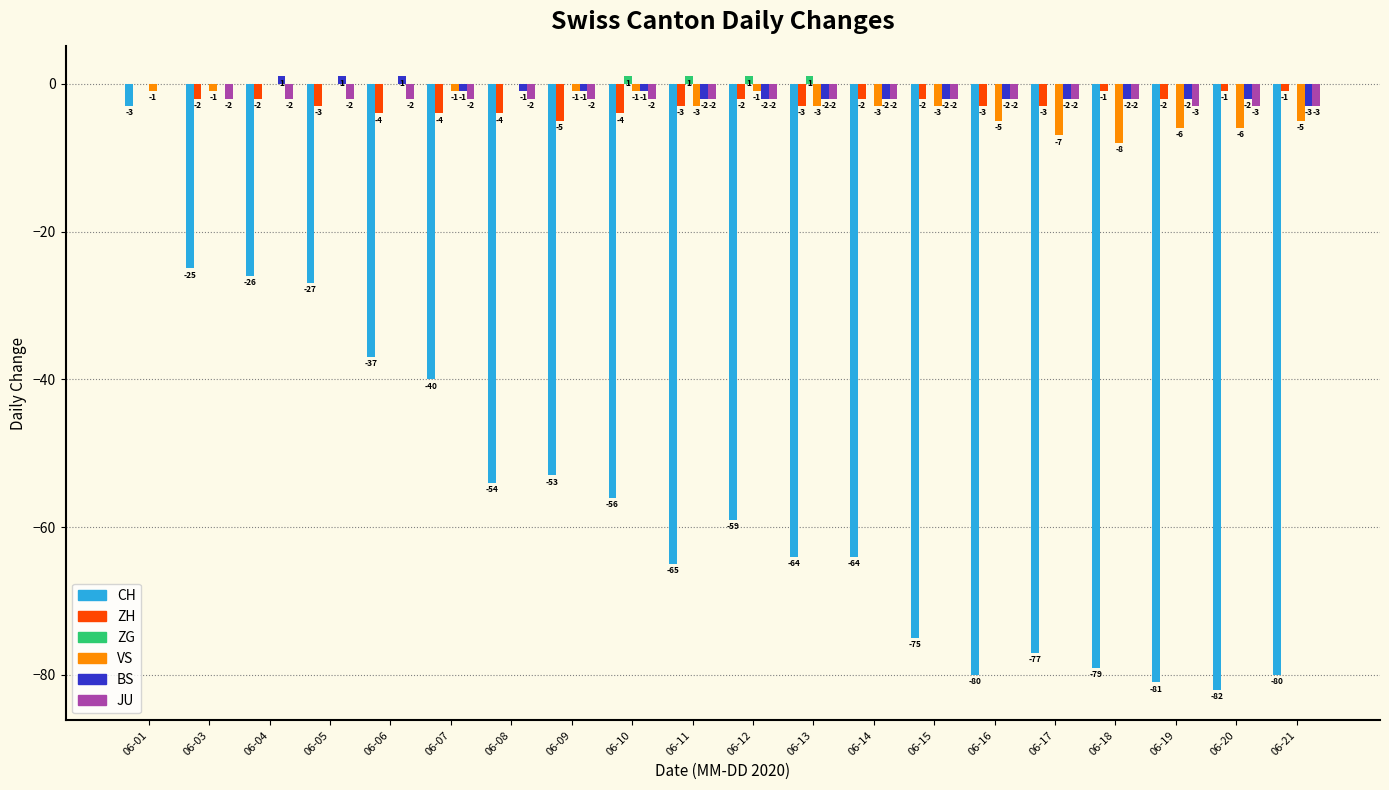

Is it true that VS equals -1 at 06-12?

True